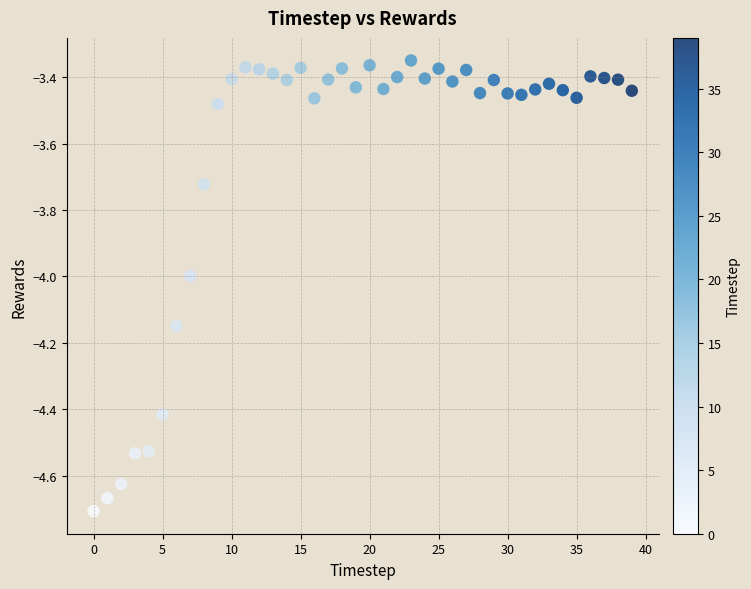

What is the range of Y values (max minus min)?

1.4